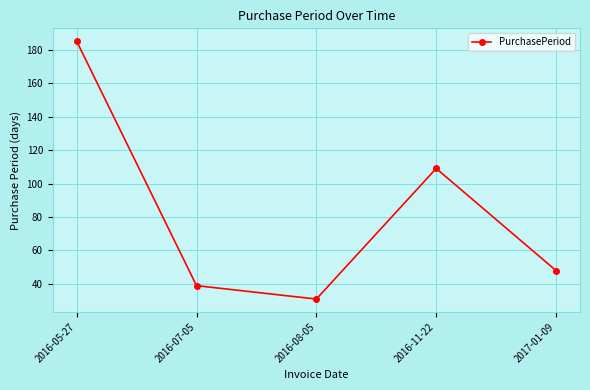

How many interior local peaks (higher than both neighbors) does the data have?

1